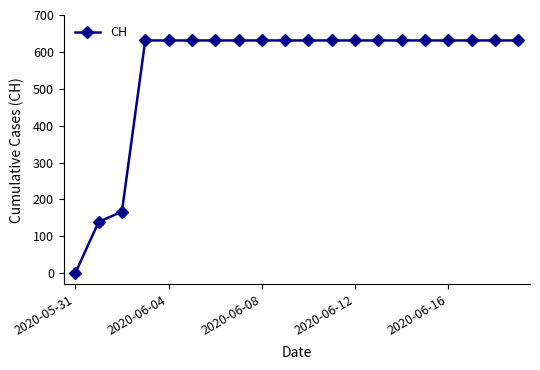

What is the difference between the maximum and minimum values?

631